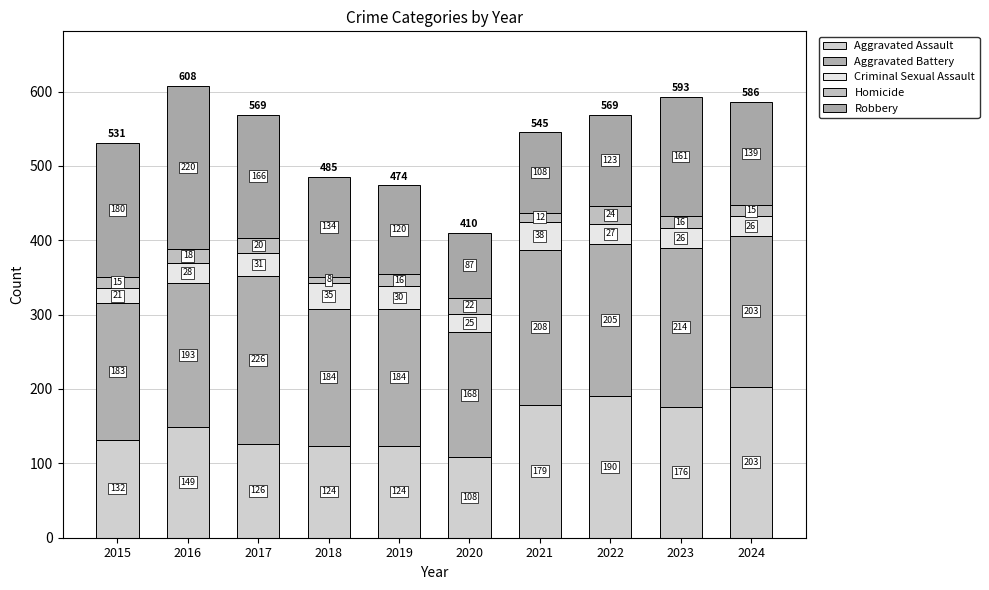

Which series has the largest total across all categories?

Aggravated Battery